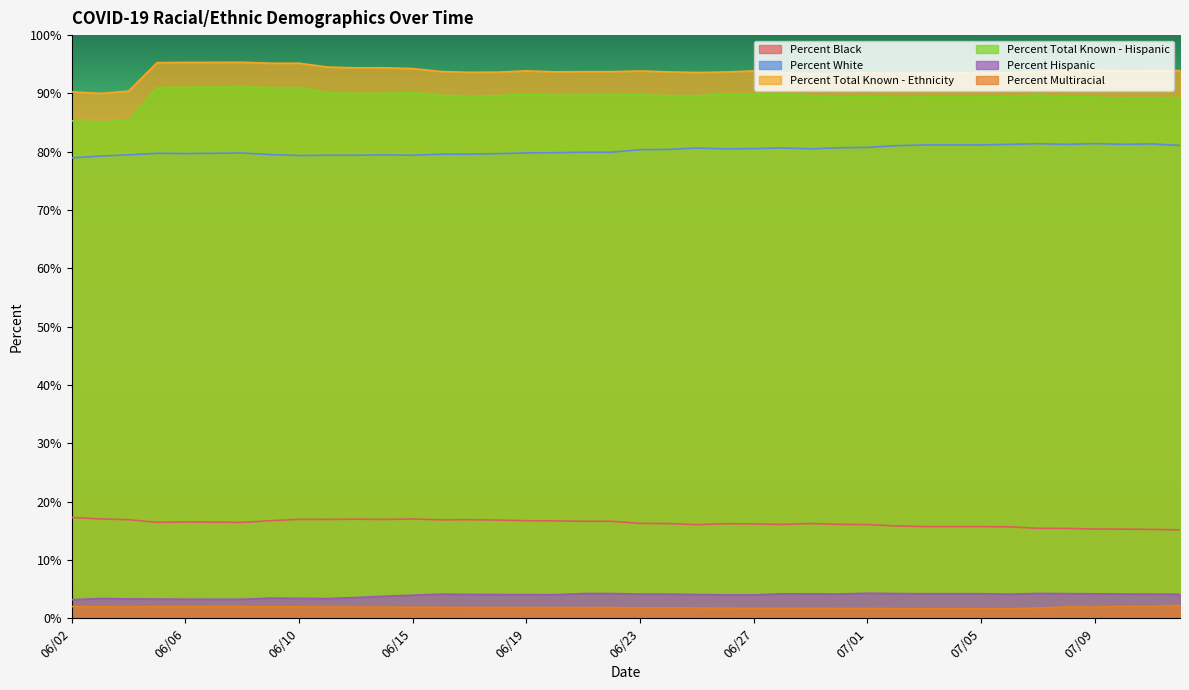

Reading left to right, what are all the values shown in this chart?

Percent Black: 17.3	17.0	16.9	16.4	16.5	16.5	16.4	16.7	17.0	16.9	17.0	16.9	17.0	16.9	16.9	16.8	16.7	16.7	16.6	16.6	16.3	16.2	16.1	16.2	16.2	16.1	16.2	16.1	16.1	15.8	15.7	15.7	15.7	15.7	15.4	15.4	15.3	15.3	15.2	15.2
Percent White: 79.0	79.3	79.5	79.7	79.7	79.7	79.8	79.5	79.3	79.4	79.4	79.5	79.4	79.6	79.6	79.7	79.8	79.8	79.9	79.9	80.4	80.4	80.6	80.5	80.5	80.7	80.5	80.7	80.8	81.0	81.2	81.2	81.2	81.3	81.4	81.3	81.4	81.3	81.3	81.1
Percent Total Known - Ethnicity: 90.3	90.0	90.4	95.3	95.3	95.3	95.3	95.2	95.2	94.5	94.4	94.4	94.3	93.8	93.6	93.7	93.9	93.7	93.7	93.7	93.8	93.7	93.6	93.7	93.9	93.5	93.4	93.5	93.5	93.5	93.5	93.5	93.5	93.6	93.7	93.9	94.0	93.9	93.9	93.9
Percent Total Known - Hispanic: 85.3	85.1	85.4	91.0	91.1	91.1	91.1	91.0	91.0	90.1	90.0	90.0	90.1	89.7	89.6	89.6	89.8	89.7	89.7	89.7	89.8	89.6	89.6	89.9	89.9	89.8	89.6	89.4	89.5	89.3	89.4	89.4	89.4	89.5	89.7	89.5	89.4	89.2	89.2	89.3
Percent Hispanic: 3.2	3.4	3.3	3.3	3.3	3.3	3.3	3.5	3.4	3.4	3.6	3.8	4.0	4.1	4.1	4.1	4.0	4.0	4.2	4.2	4.2	4.1	4.1	4.0	4.0	4.2	4.2	4.2	4.3	4.2	4.2	4.2	4.2	4.1	4.3	4.2	4.2	4.2	4.1	4.1
Percent Multiracial: 2.0	2.0	1.9	2.0	2.0	2.0	2.0	2.0	2.0	1.9	1.9	1.9	1.9	1.9	1.9	1.9	1.8	1.8	1.8	1.8	1.8	1.8	1.8	1.7	1.7	1.7	1.7	1.7	1.7	1.7	1.6	1.6	1.6	1.6	1.8	1.9	1.9	2.1	2.0	2.2